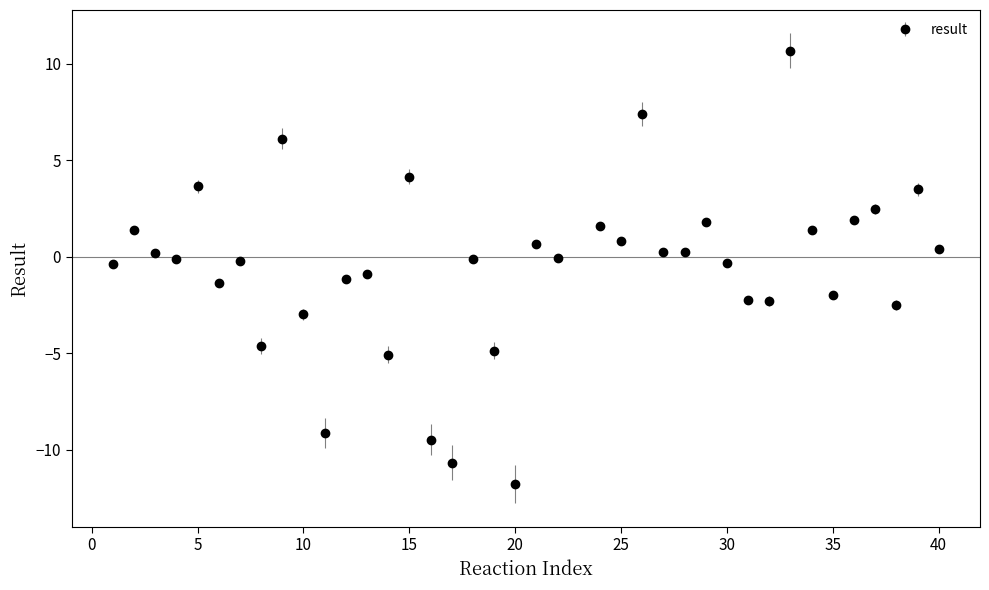

How many interior local peaks (higher than both neighbors) does the data have?

14